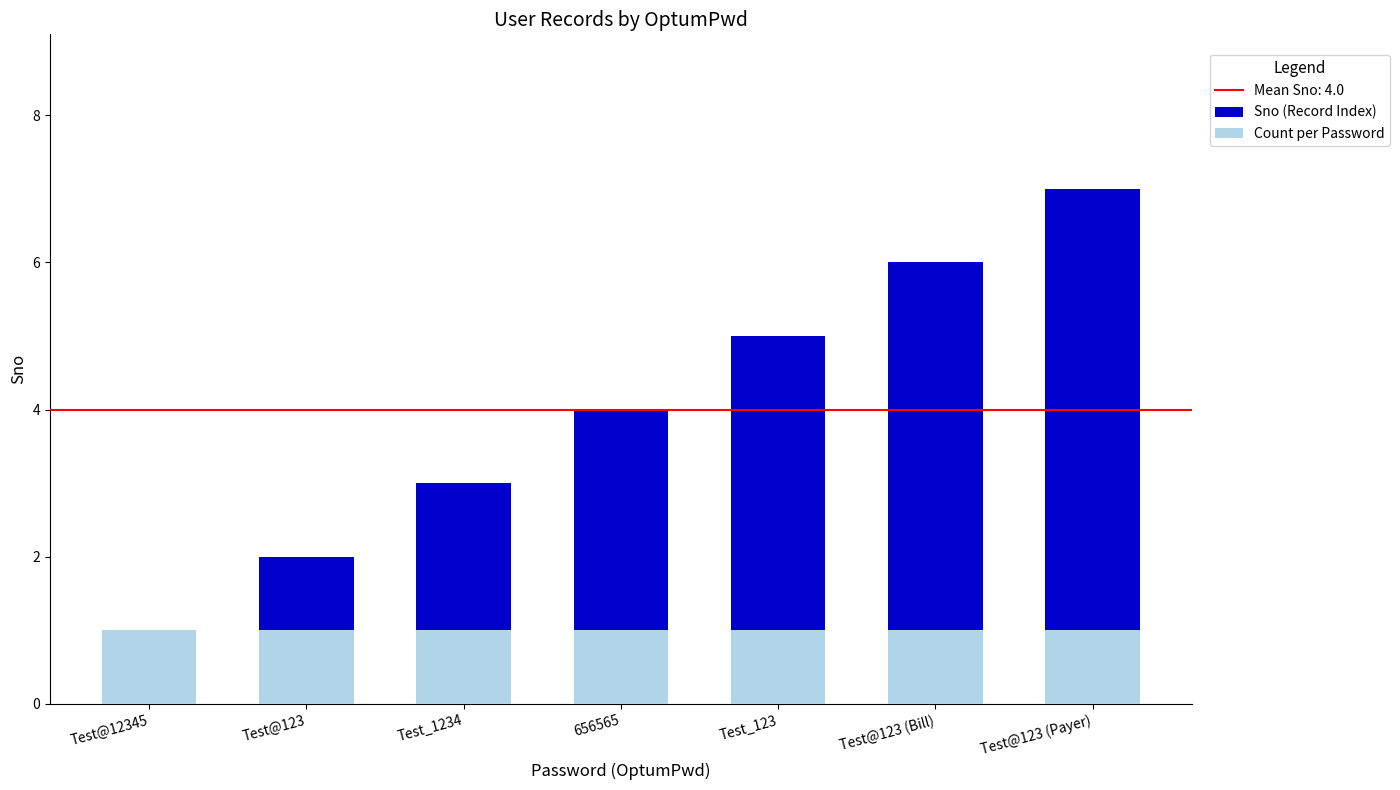

Reading left to right, list all the values displayed in this chart.

Sno (Record Index): 1	2	3	4	5	6	7
Count per Password: 1	1	1	1	1	1	1